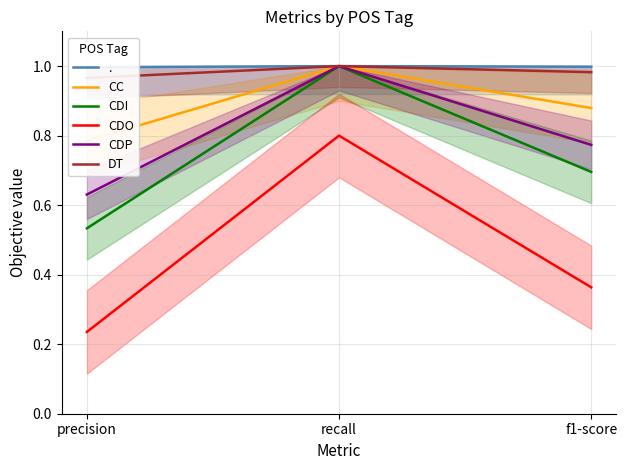

Count the number of data series in this chart.

5